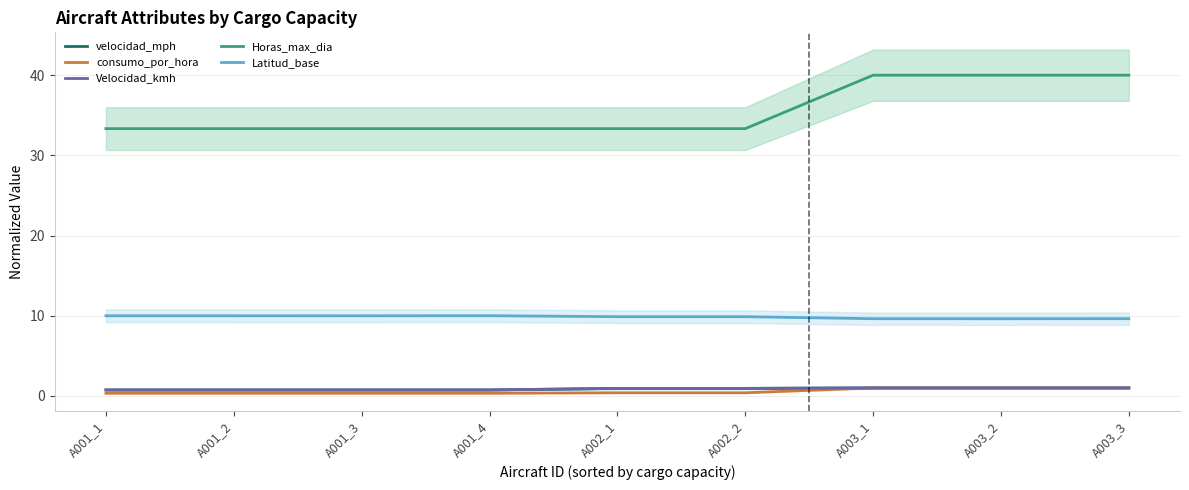

Count the Velocidad_kmh values in the range 0 to 1.

9